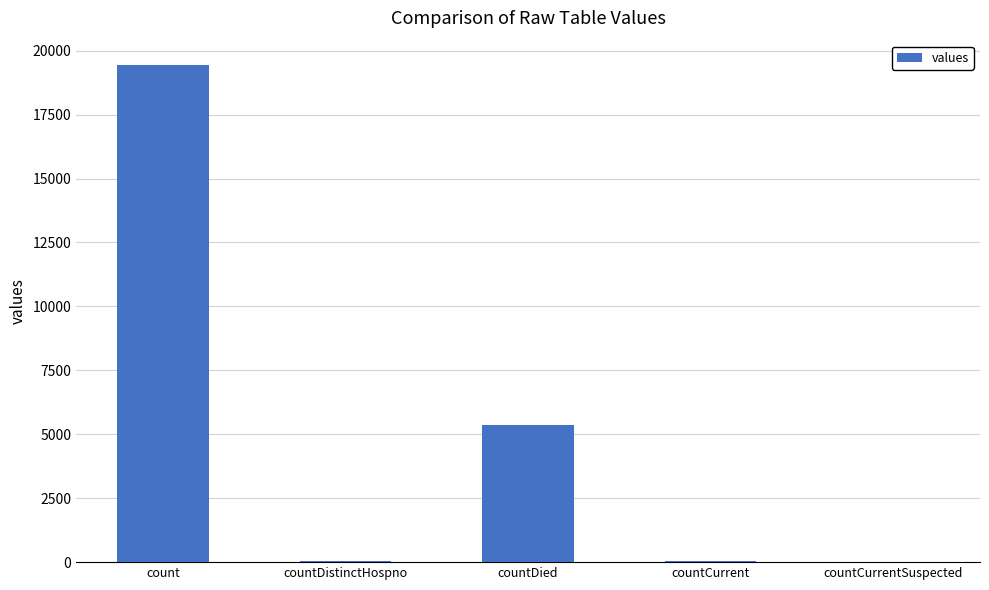

At which label is the value closest to 9710?

countDied